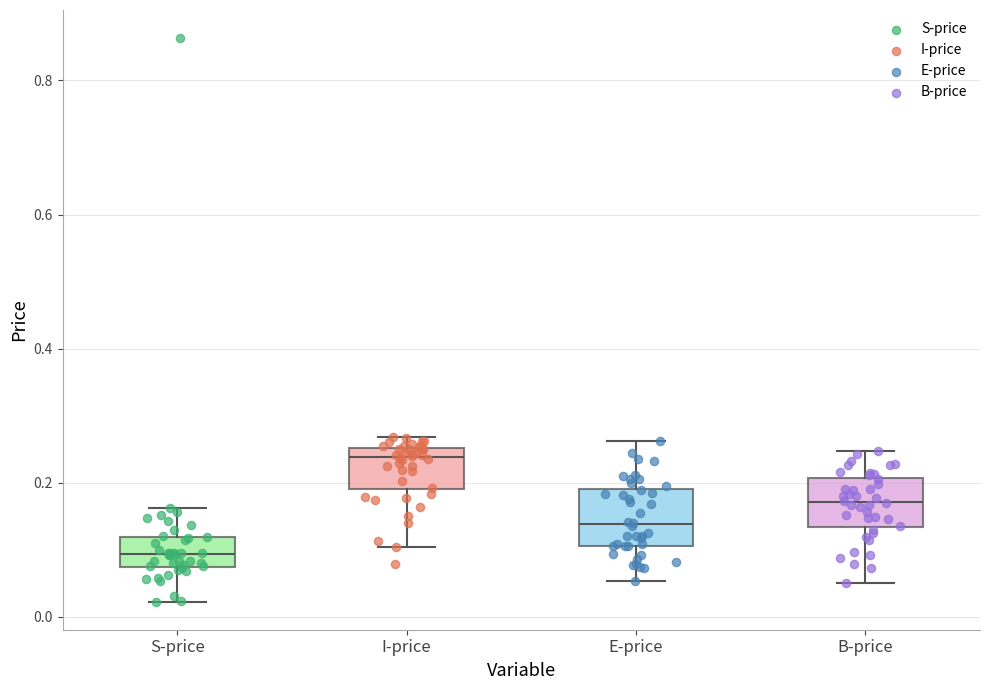

Where does the upper whisker of the box for E-price end on the y-axis? The values are not printed on the chart, so give them approximately, as read against the axis.

0.26